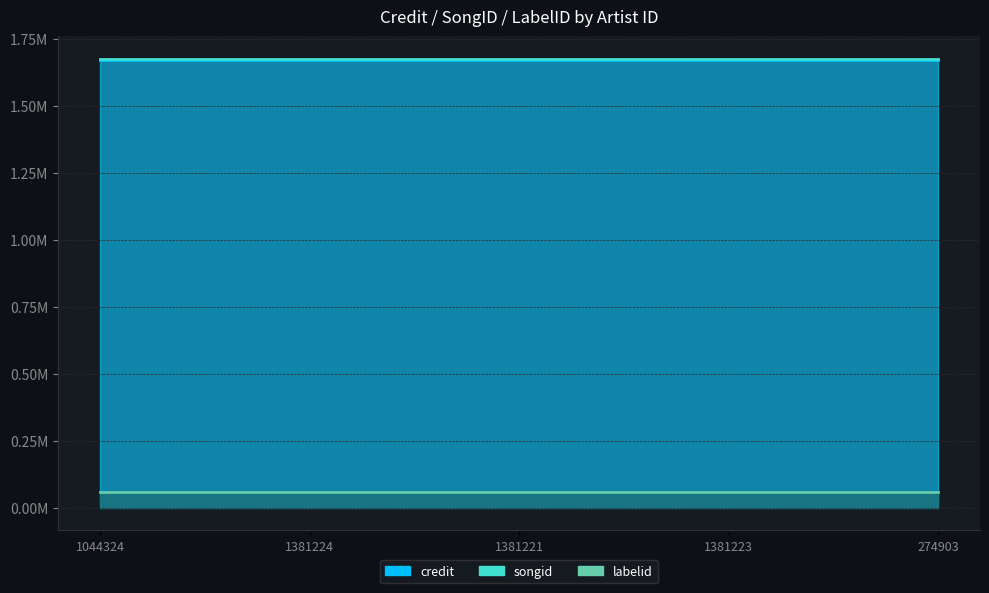

At 1381223, list the series in order from largest to smallest.

songid, credit, labelid